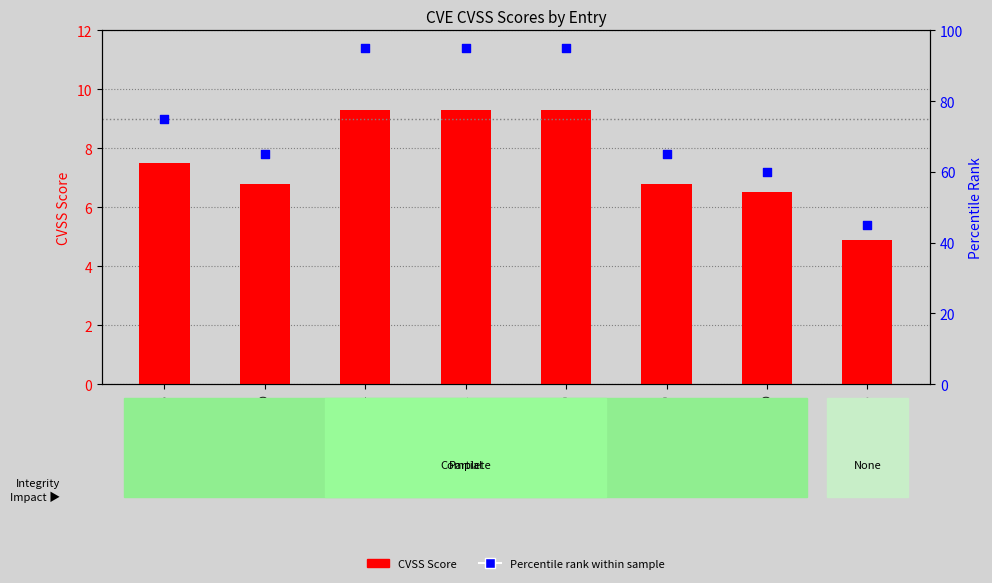

Is the value of CVSS Score at CVE-2011-1400 greater than the value of Percentile rank within sample at CVE-2010-3454?

No